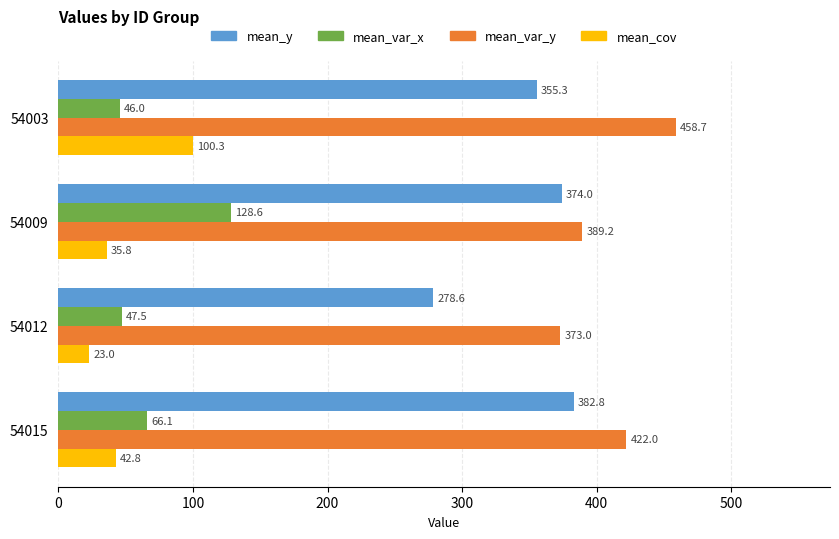

At how many categories does at least one series exceed 447?

1